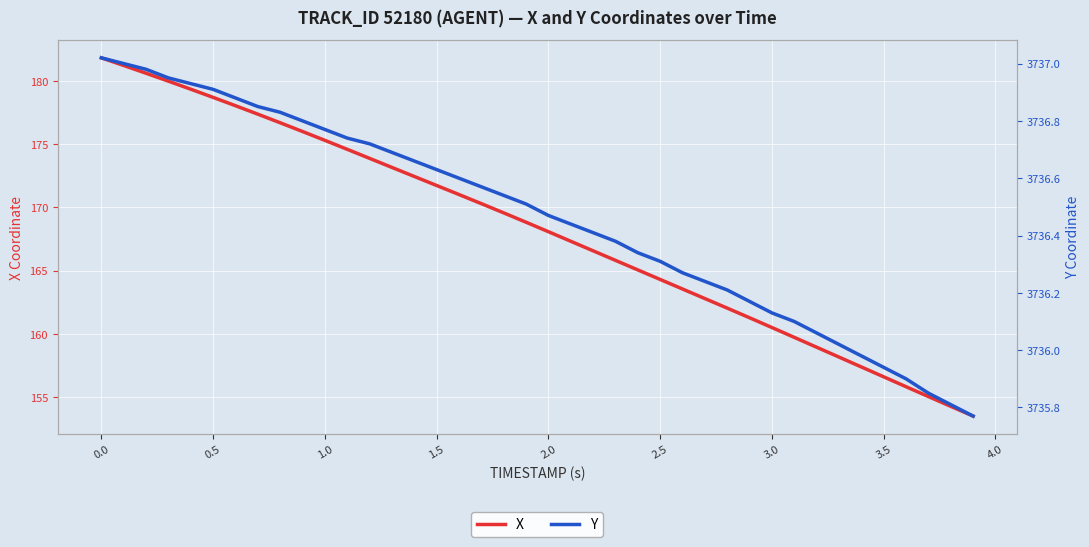

What is the minimum value for X?

153.5